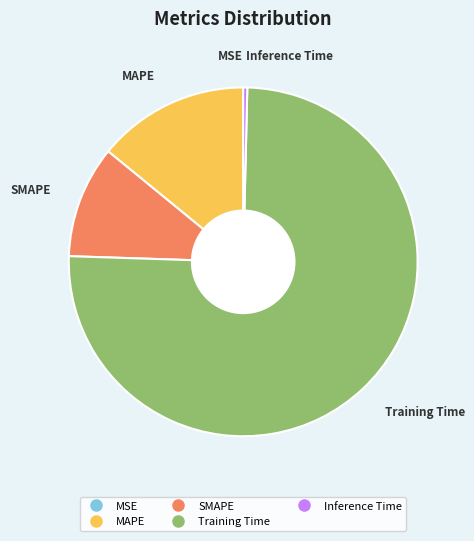

Is Training Time the majority of the pie?

Yes